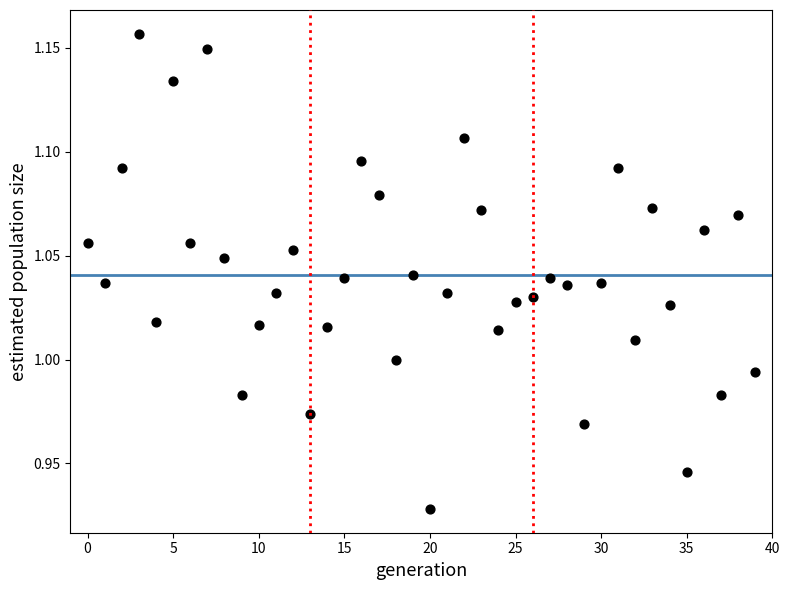

How many points are shown in the scatter plot?

40